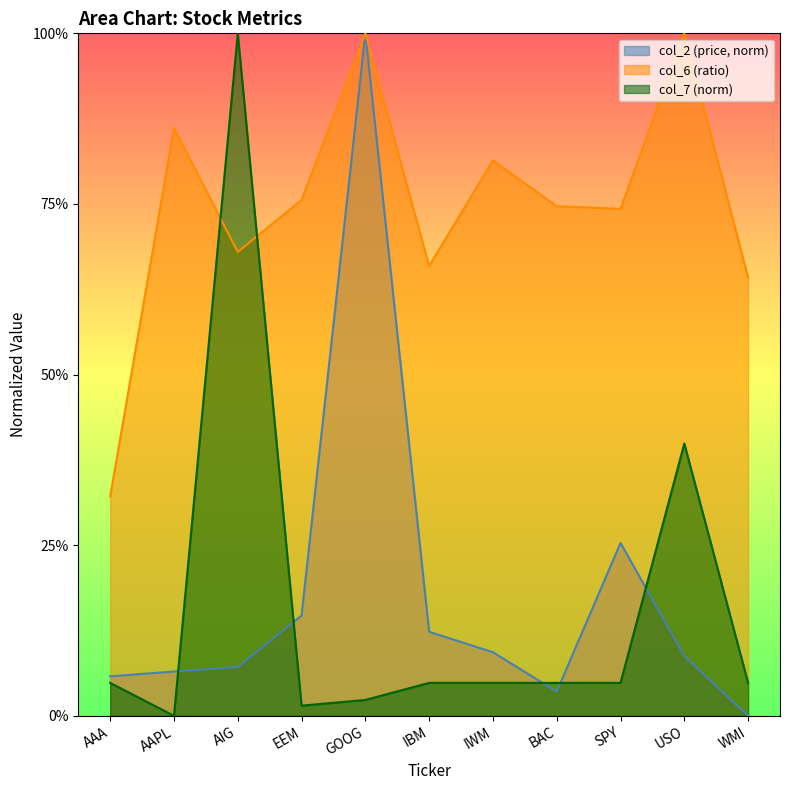

Which series has the largest range (max minus min)?

col_2